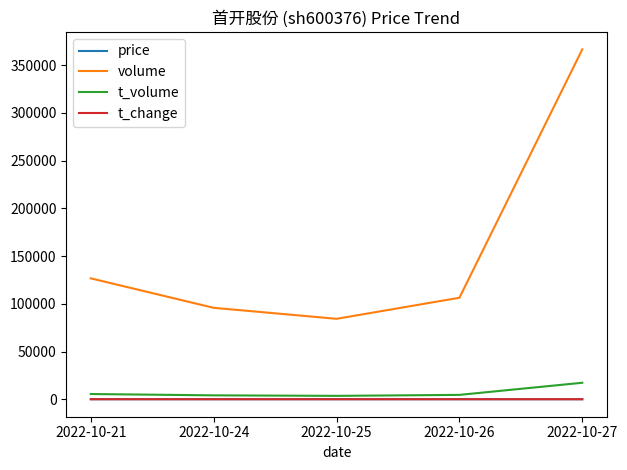

The value of volume at 2022-10-24 is 53892.1. True or false?

False